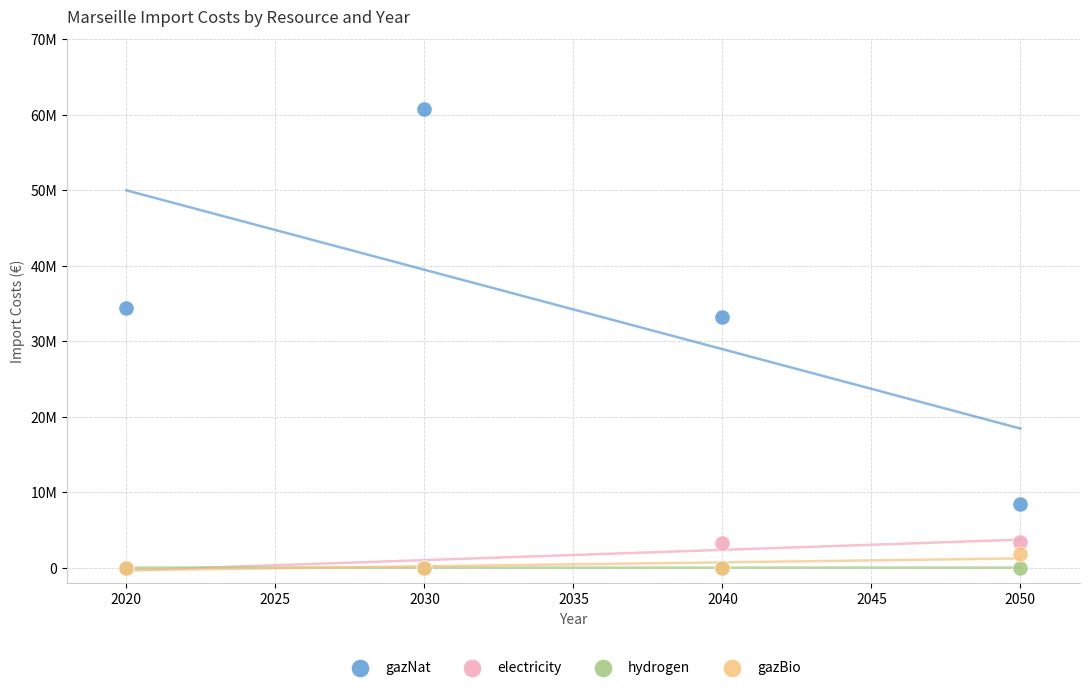

What are all the series names shown in the legend?

gazNat, electricity, hydrogen, gazBio